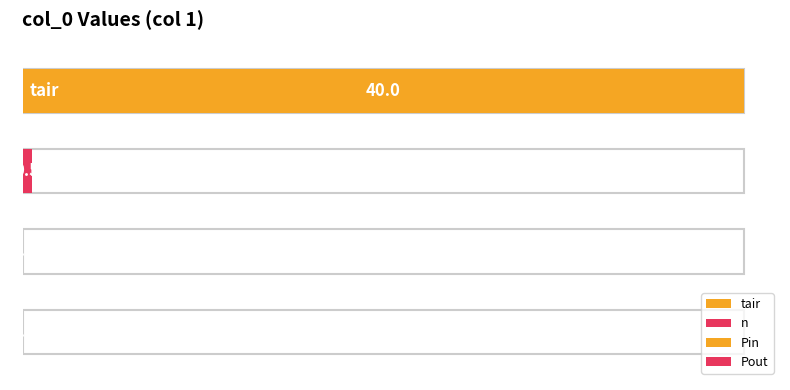

What is the average value?

-9.9